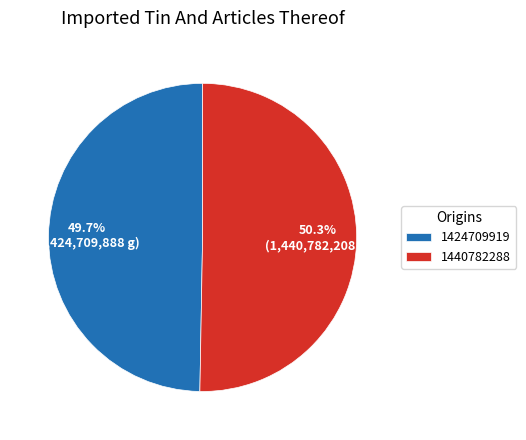

Which has a higher value, 1440782288 or 1424709919?

1440782288